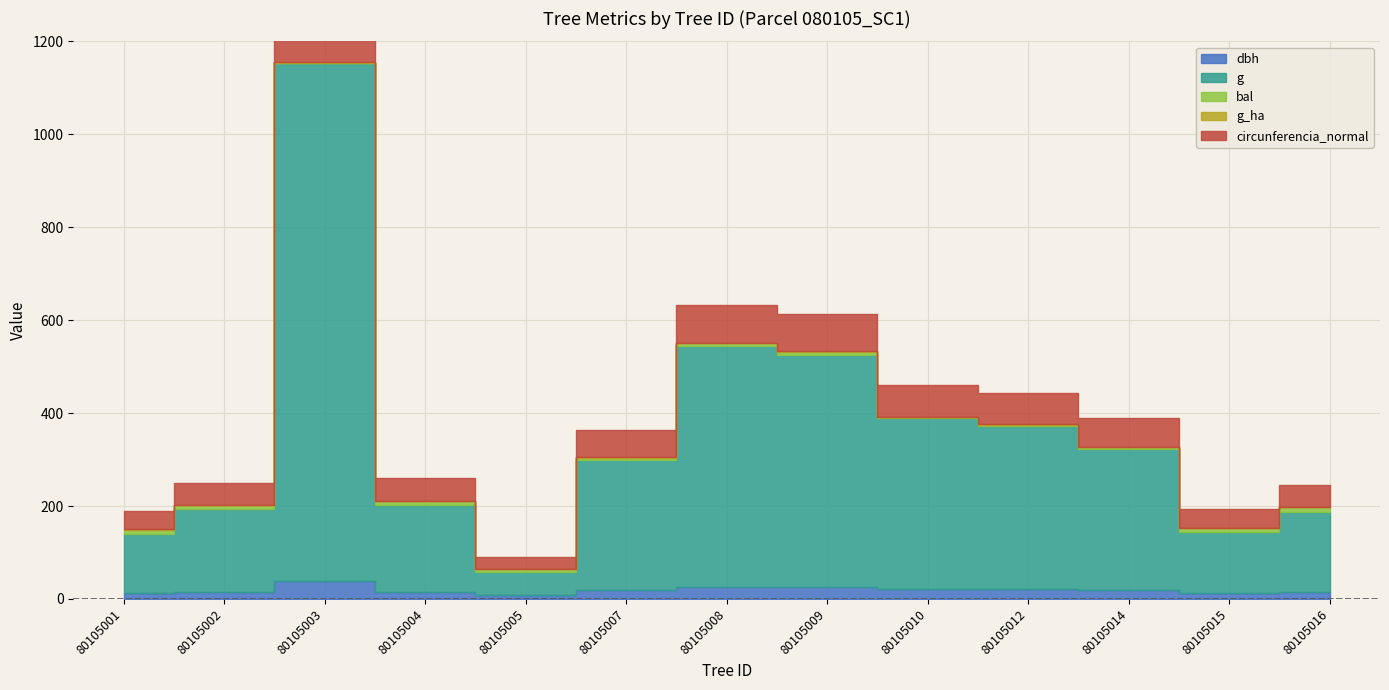

Which series changed the most between 80105001 and 80105005?

g